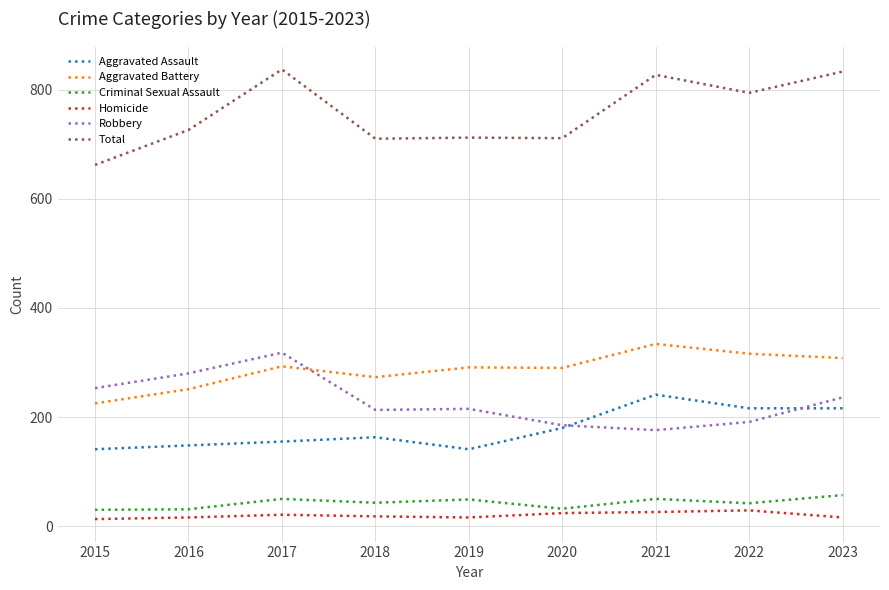

At which label does Aggravated Assault reach its peak?

2021